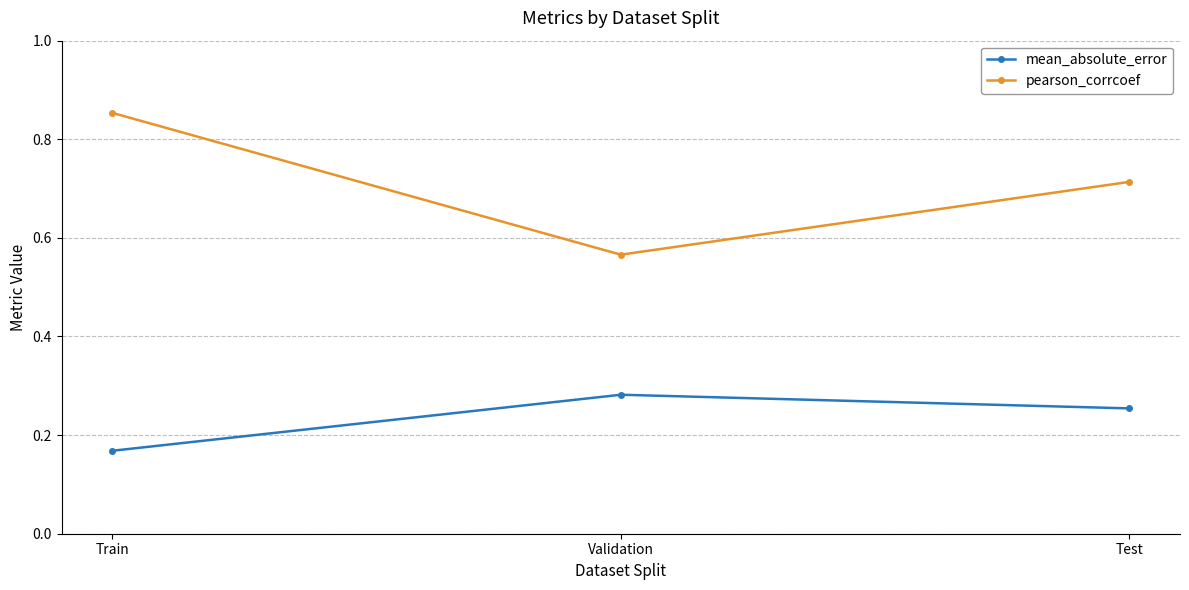

What is the difference between the highest and lowest values at Test?

0.5